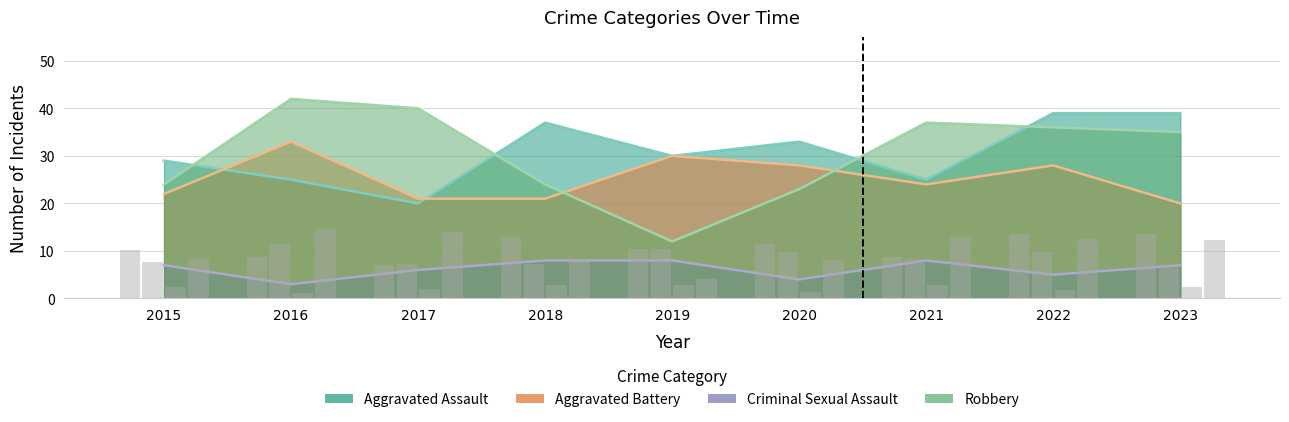

At how many categories does at least one series exceed 31?

7